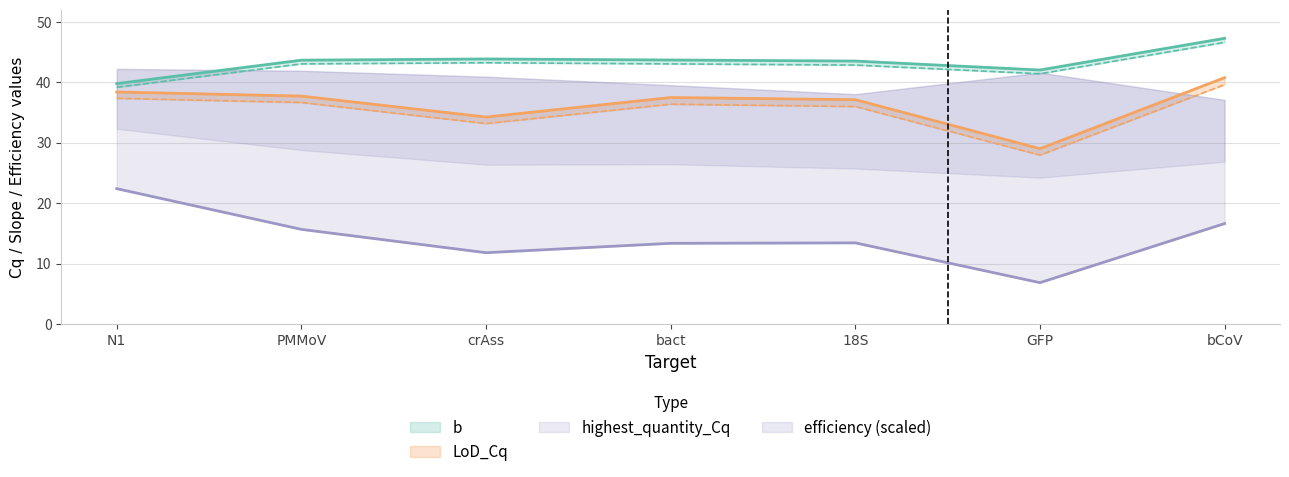

At which label does lowest_quantity_Cq reach its minimum?

GFP